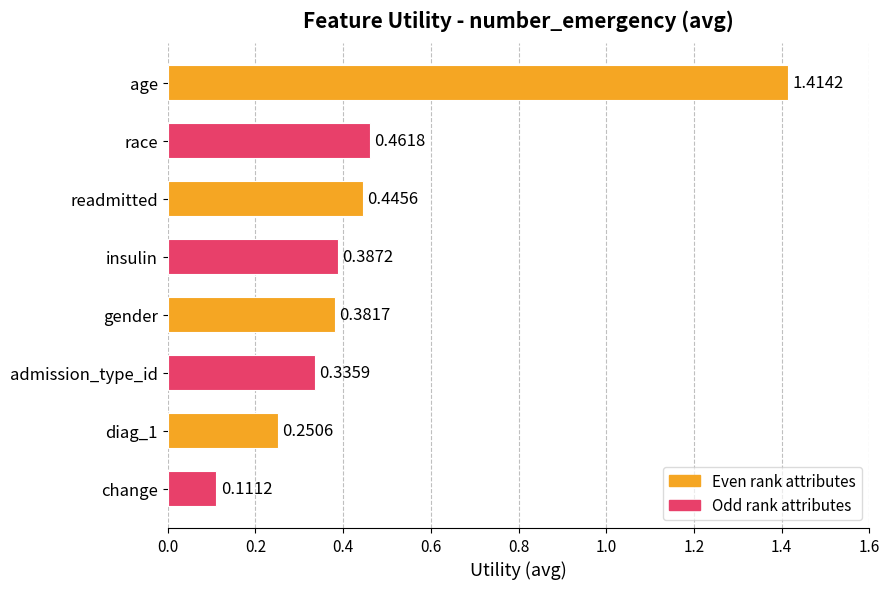

What is the label of the 7th bar from the bottom?

race